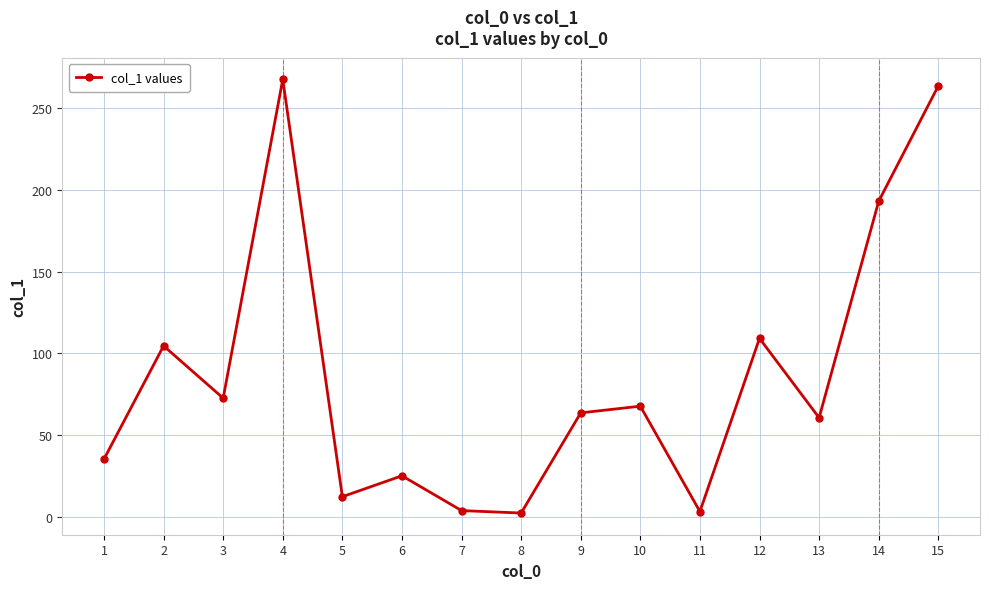

What is the value of the 5th point from the left?

12.3